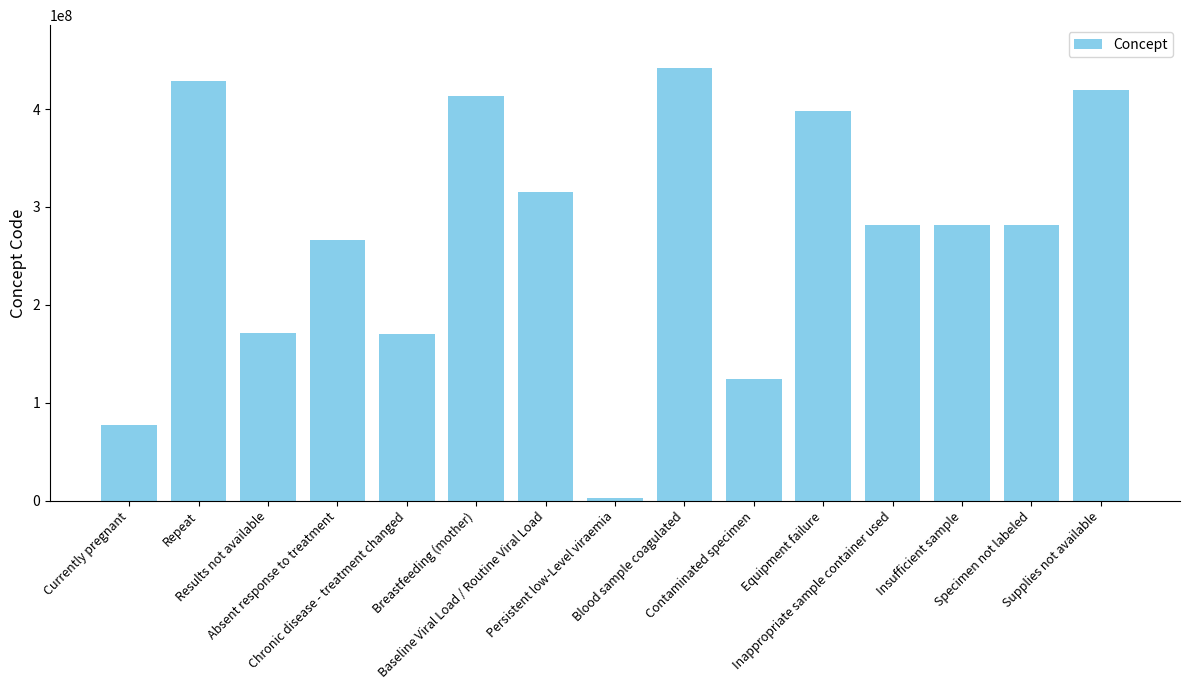

At which category does the chart reach its minimum across all series?

Persistent low-Level viraemia